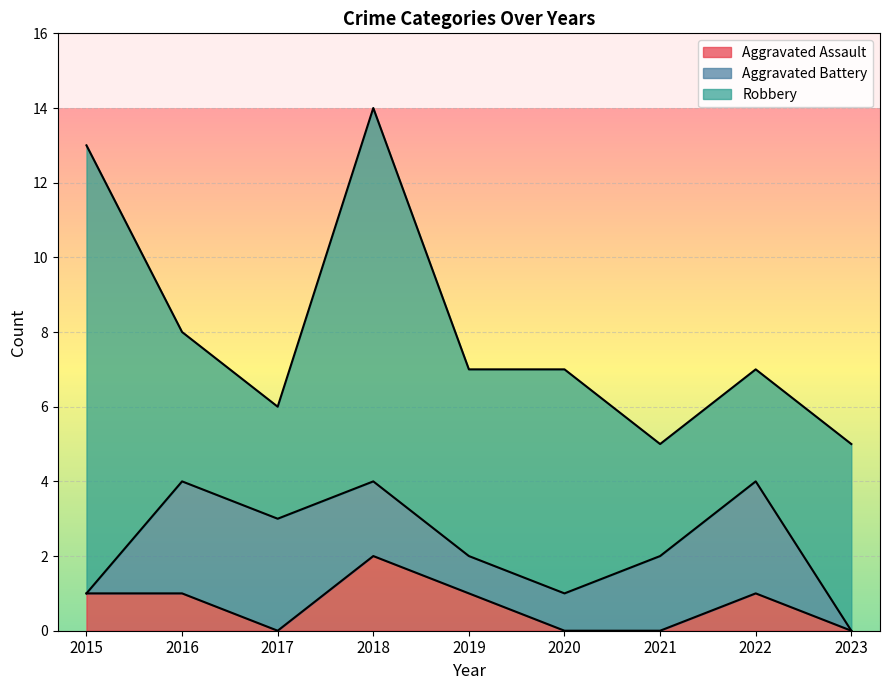

What is the difference between the maximum and second lowest values in the Aggravated Battery series?

3